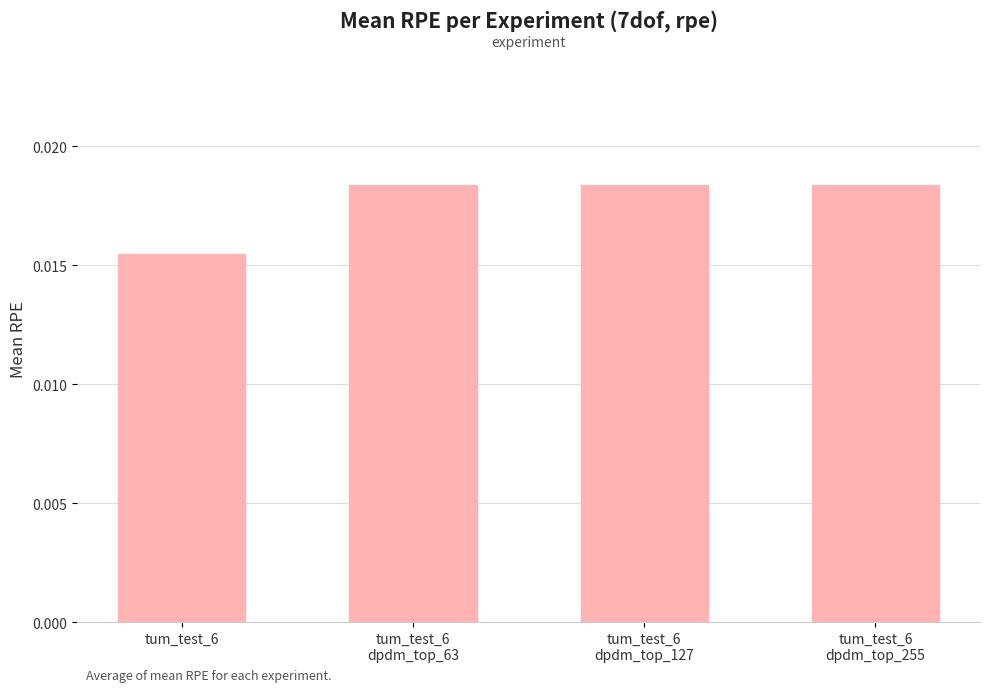

How many bars are there in total?

4